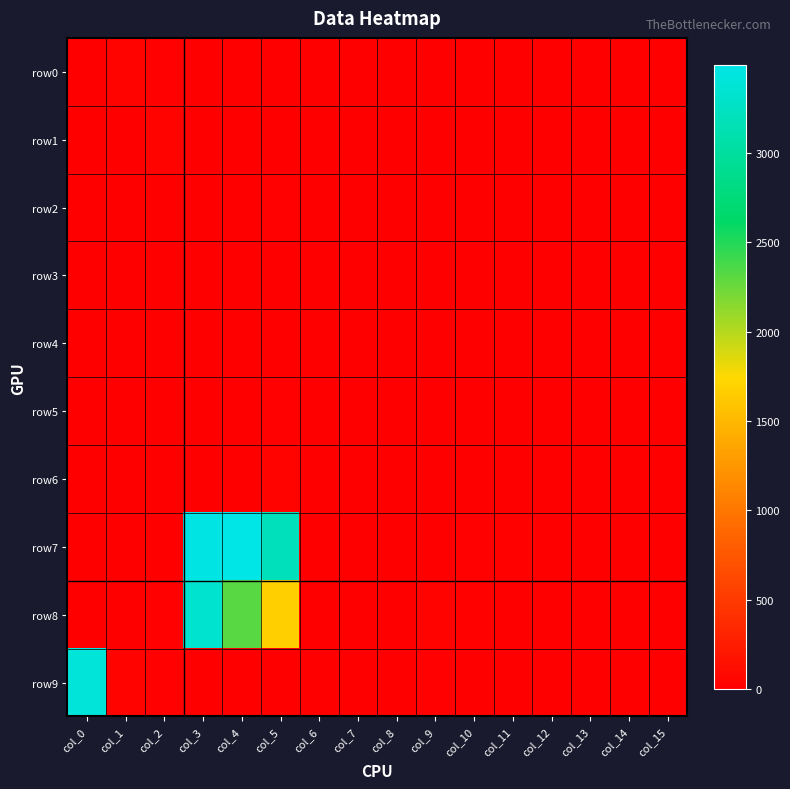

Reading right to left, what are all the values shown in this chart?

row0: col_15=0	col_14=0	col_13=0	col_12=0	col_11=8	col_10=2	col_9=0	col_8=0	col_7=0	col_6=0	col_5=0	col_4=10	col_3=5	col_2=16	col_1=32	col_0=4
row1: col_15=0	col_14=0	col_13=0	col_12=0	col_11=12	col_10=8	col_9=2	col_8=0	col_7=0	col_6=0	col_5=8	col_4=0	col_3=13	col_2=39	col_1=10	col_0=0
row2: col_15=0	col_14=0	col_13=0	col_12=0	col_11=0	col_10=2	col_9=7	col_8=0	col_7=0	col_6=0	col_5=14	col_4=0	col_3=2	col_2=4	col_1=2	col_0=0
row3: col_15=4	col_14=0	col_13=0	col_12=0	col_11=0	col_10=0	col_9=0	col_8=4	col_7=0	col_6=0	col_5=4	col_4=0	col_3=0	col_2=0	col_1=10	col_0=2
row4: col_15=6	col_14=6	col_13=0	col_12=0	col_11=0	col_10=0	col_9=0	col_8=0	col_7=6	col_6=0	col_5=0	col_4=1	col_3=2	col_2=4	col_1=0	col_0=4
row5: col_15=0	col_14=0	col_13=4	col_12=0	col_11=0	col_10=0	col_9=0	col_8=0	col_7=0	col_6=0	col_5=14	col_4=11	col_3=0	col_2=2	col_1=0	col_0=0
row6: col_15=0	col_14=0	col_13=9	col_12=5	col_11=3	col_10=0	col_9=0	col_8=0	col_7=0	col_6=0	col_5=30	col_4=11	col_3=2	col_2=0	col_1=0	col_0=6
row7: col_15=2	col_14=0	col_13=2	col_12=0	col_11=25	col_10=17	col_9=4	col_8=6	col_7=6	col_6=4	col_5=3204	col_4=3491	col_3=3474	col_2=10	col_1=4	col_0=6
row8: col_15=0	col_14=0	col_13=0	col_12=0	col_11=0	col_10=26	col_9=32	col_8=0	col_7=0	col_6=0	col_5=1677	col_4=2312	col_3=3329	col_2=18	col_1=0	col_0=0
row9: col_15=0	col_14=0	col_13=0	col_12=0	col_11=0	col_10=0	col_9=20	col_8=6	col_7=0	col_6=0	col_5=0	col_4=0	col_3=0	col_2=17	col_1=34	col_0=3413